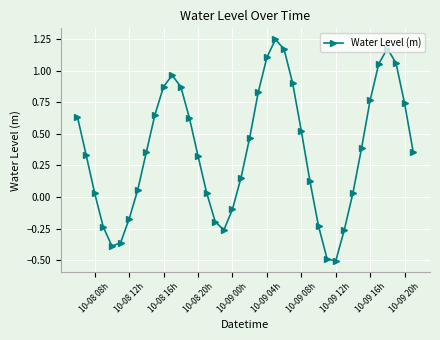

How many values are above zero?

29